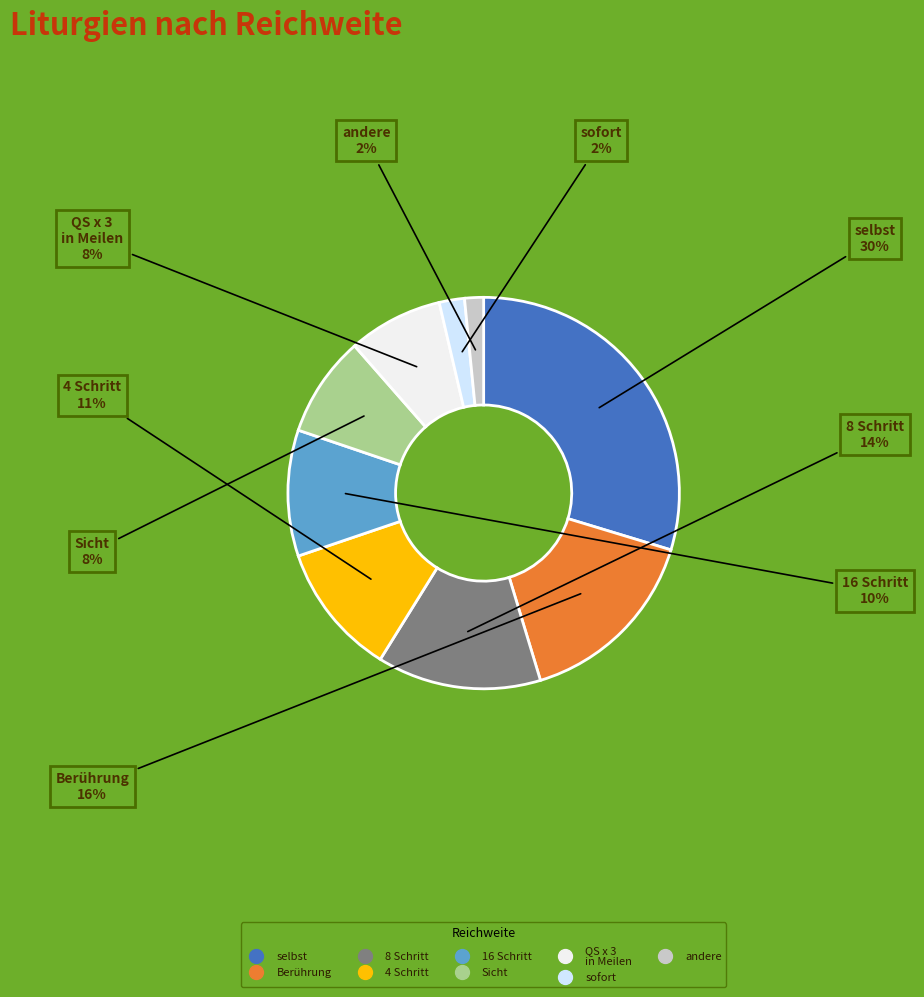

How many slices are in this pie chart?

9